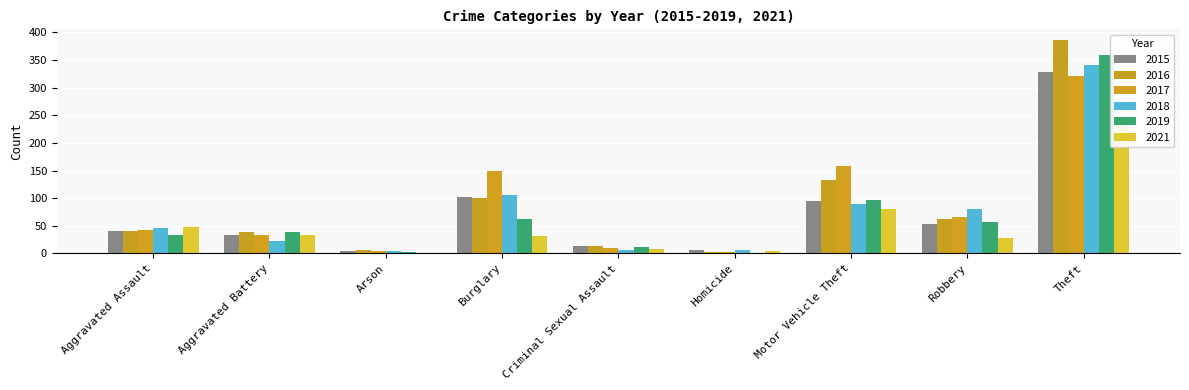

The value of 2021 at Criminal Sexual Assault is 4. True or false?

False